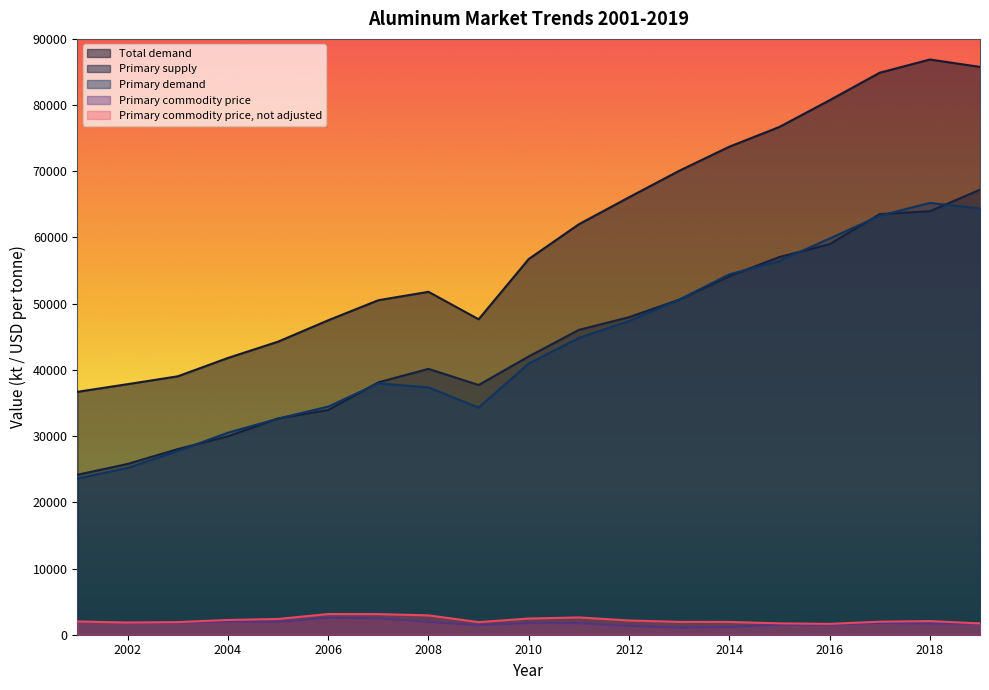

Is it true that Primary commodity price equals 1153.4 at 2014?

True